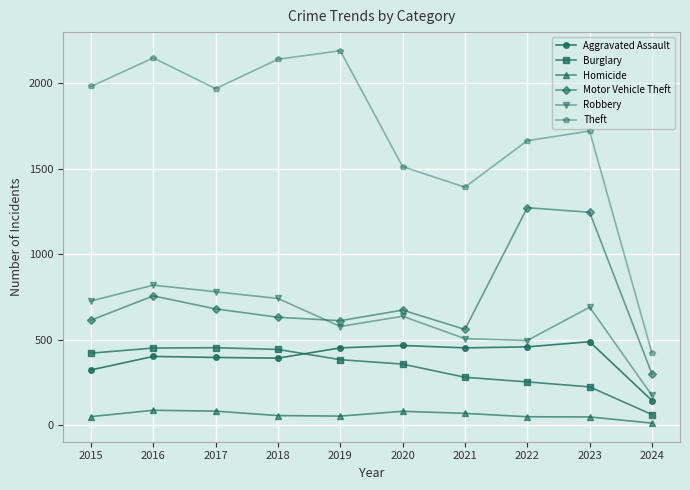

Rank the series at 2018 from lowest to highest value.

Homicide, Aggravated Assault, Burglary, Motor Vehicle Theft, Robbery, Theft